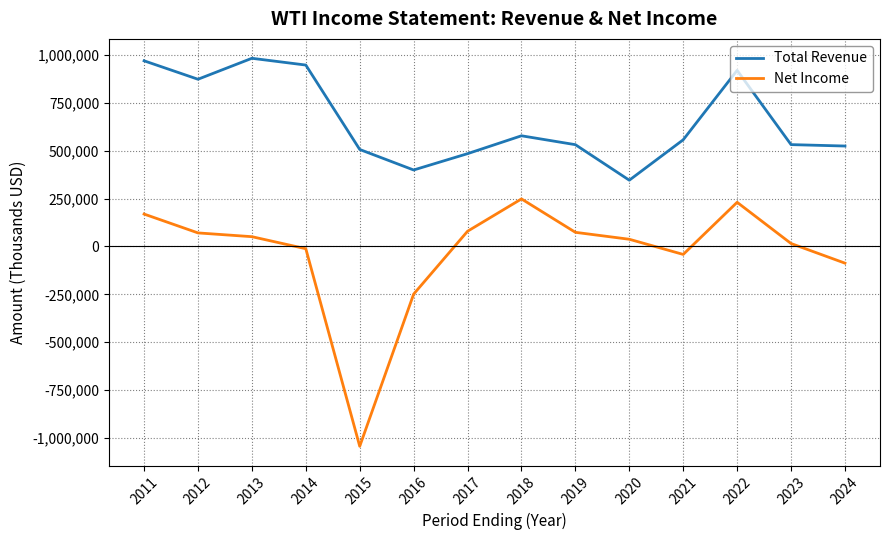

What is the total value across all series at 2023?

548300